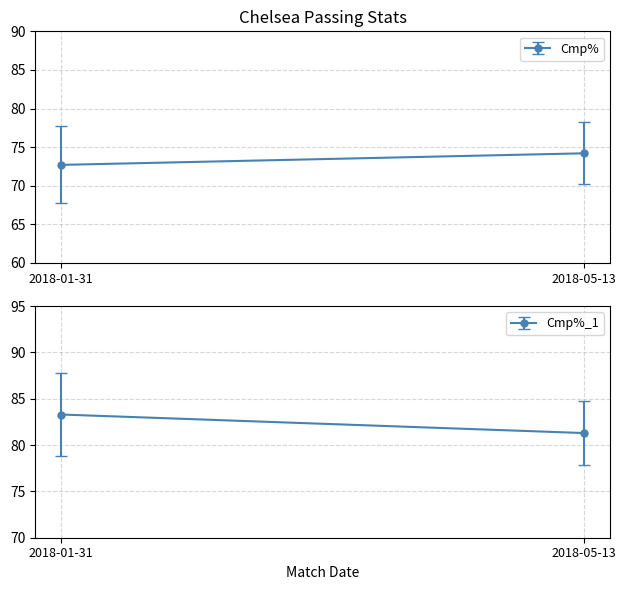

At which label is Cmp% closest to 73?

2018-01-31